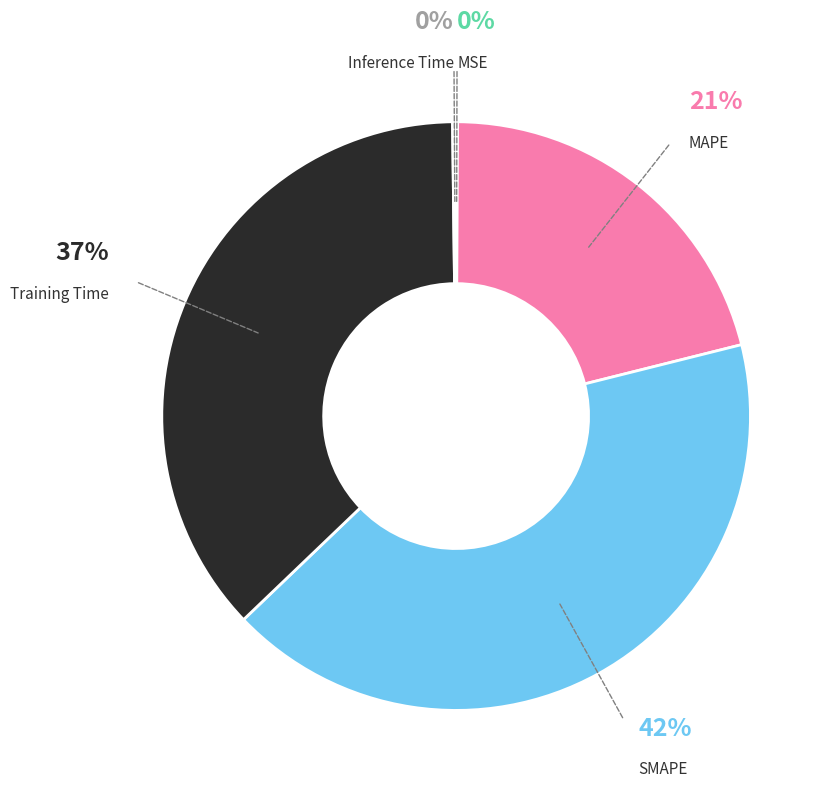

What is the largest slice in the pie chart?

SMAPE